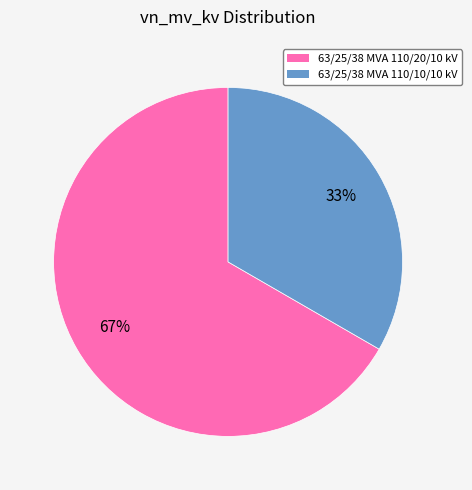

Count the number of slices in the pie.

2